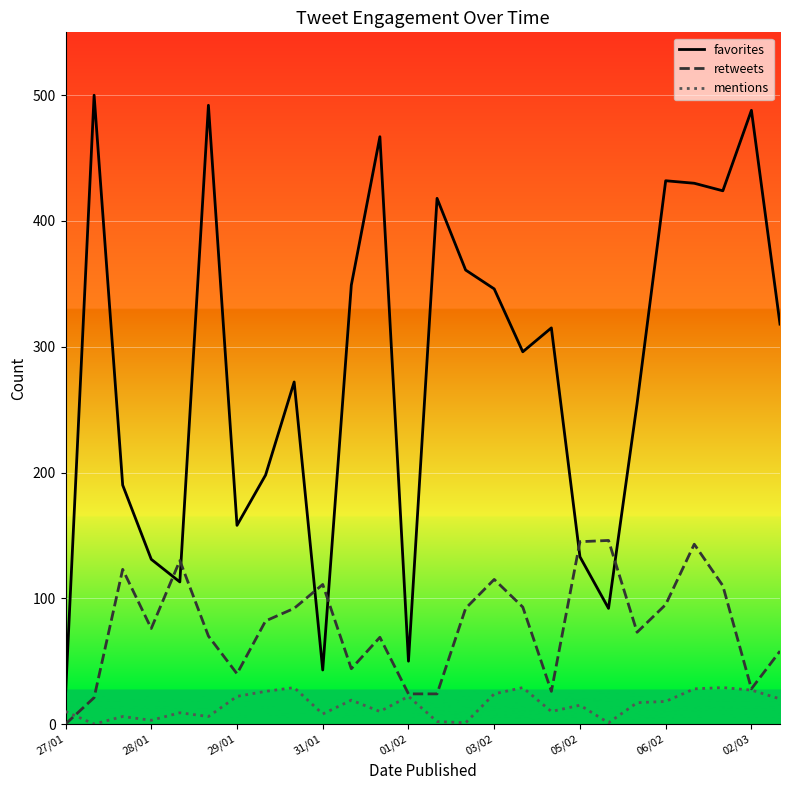

Rank the series by their average value, from lowest to highest.

mentions, retweets, favorites